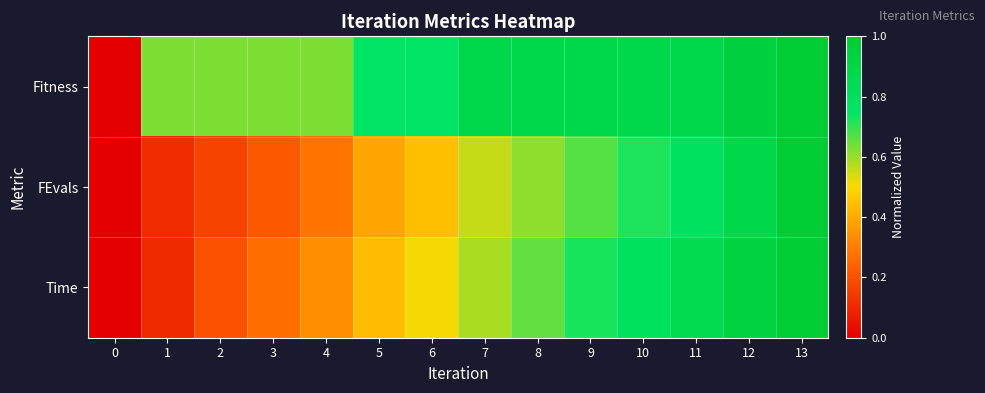

Count the number of categories in the chart.

14